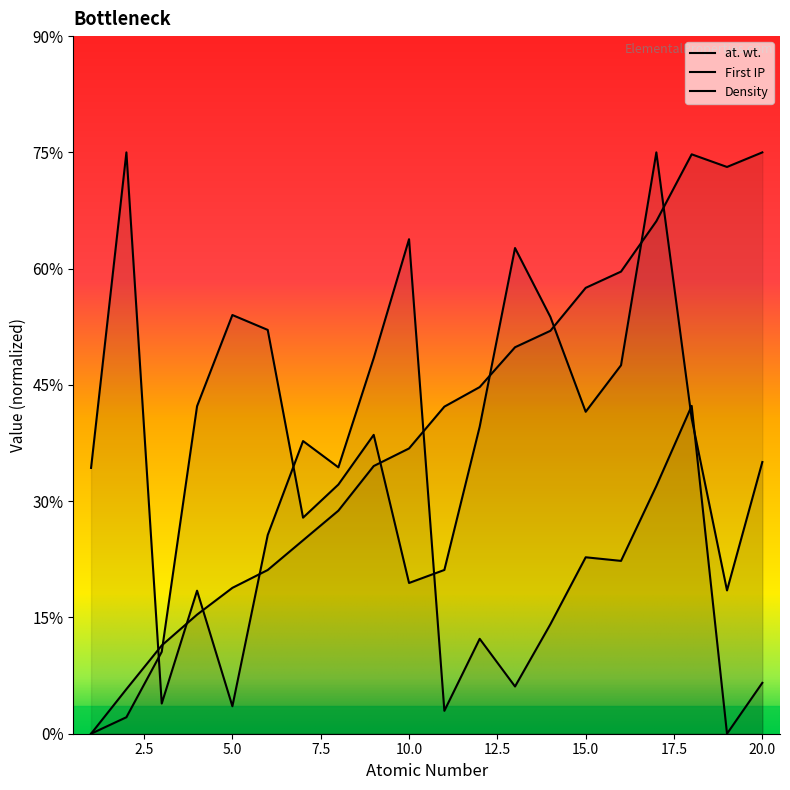

What is the sum of all Density values?

238.2